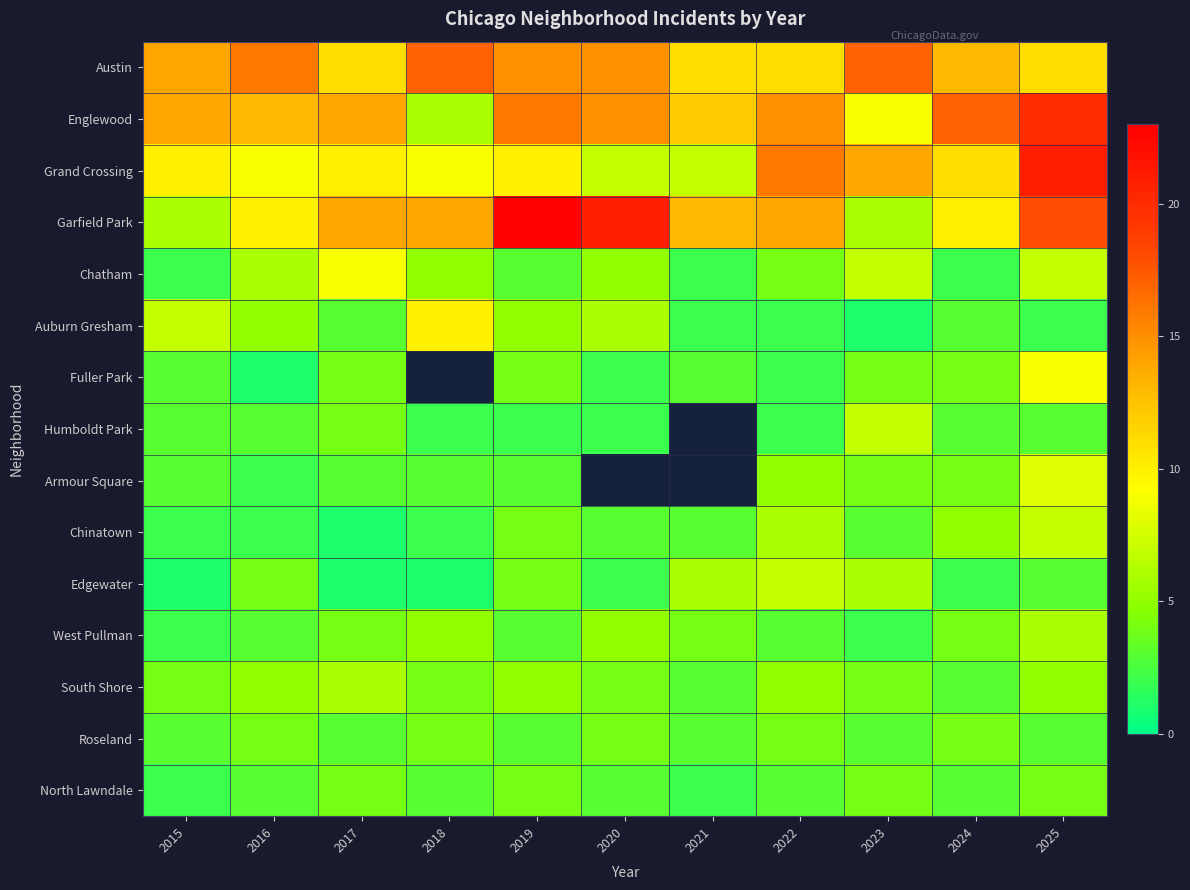

Where does the Englewood series first go above 14?

2019